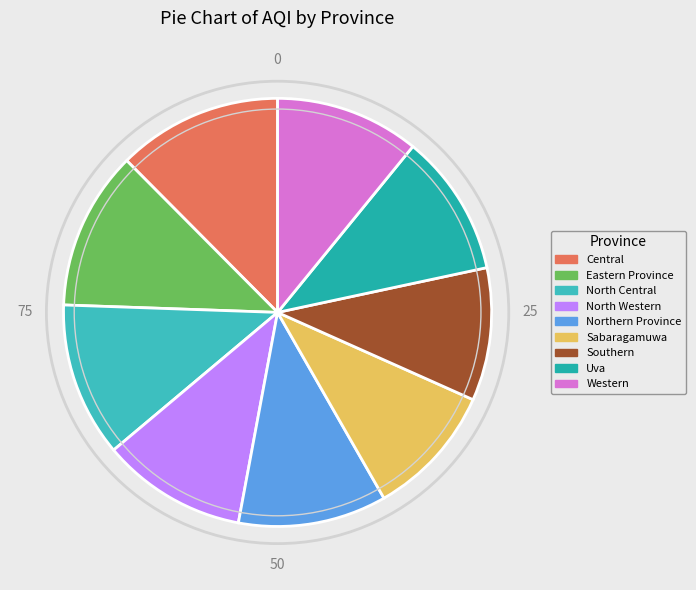

To the nearest percent, what is the combined percentage of Western and North Central?

23%